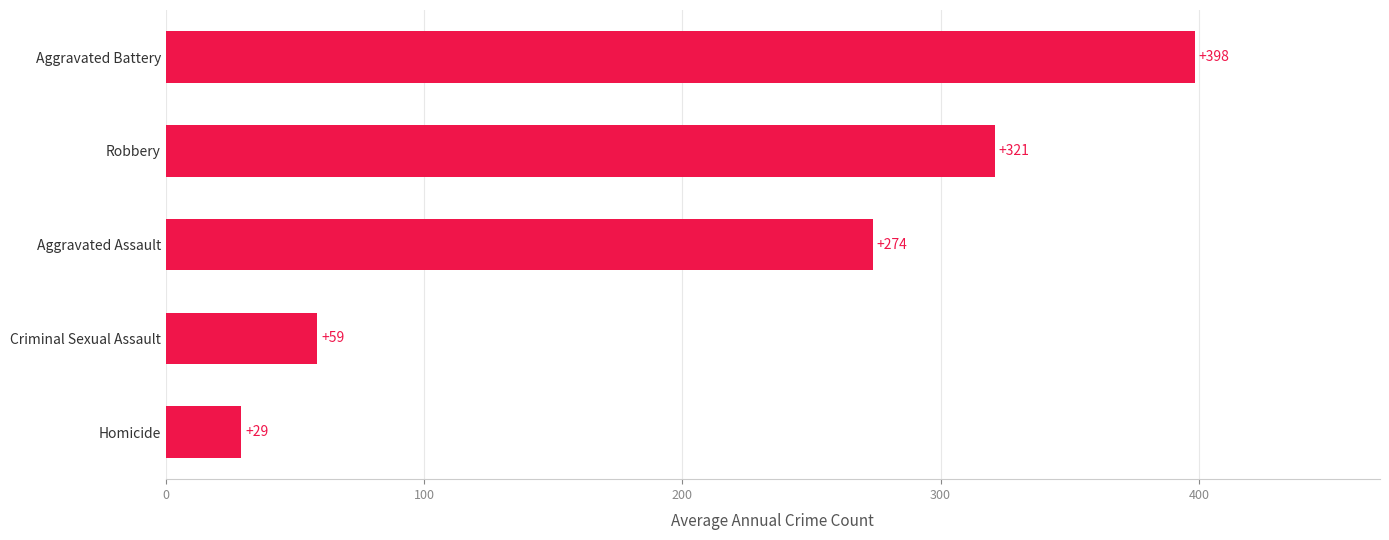

What is the smallest value displayed?

29.2